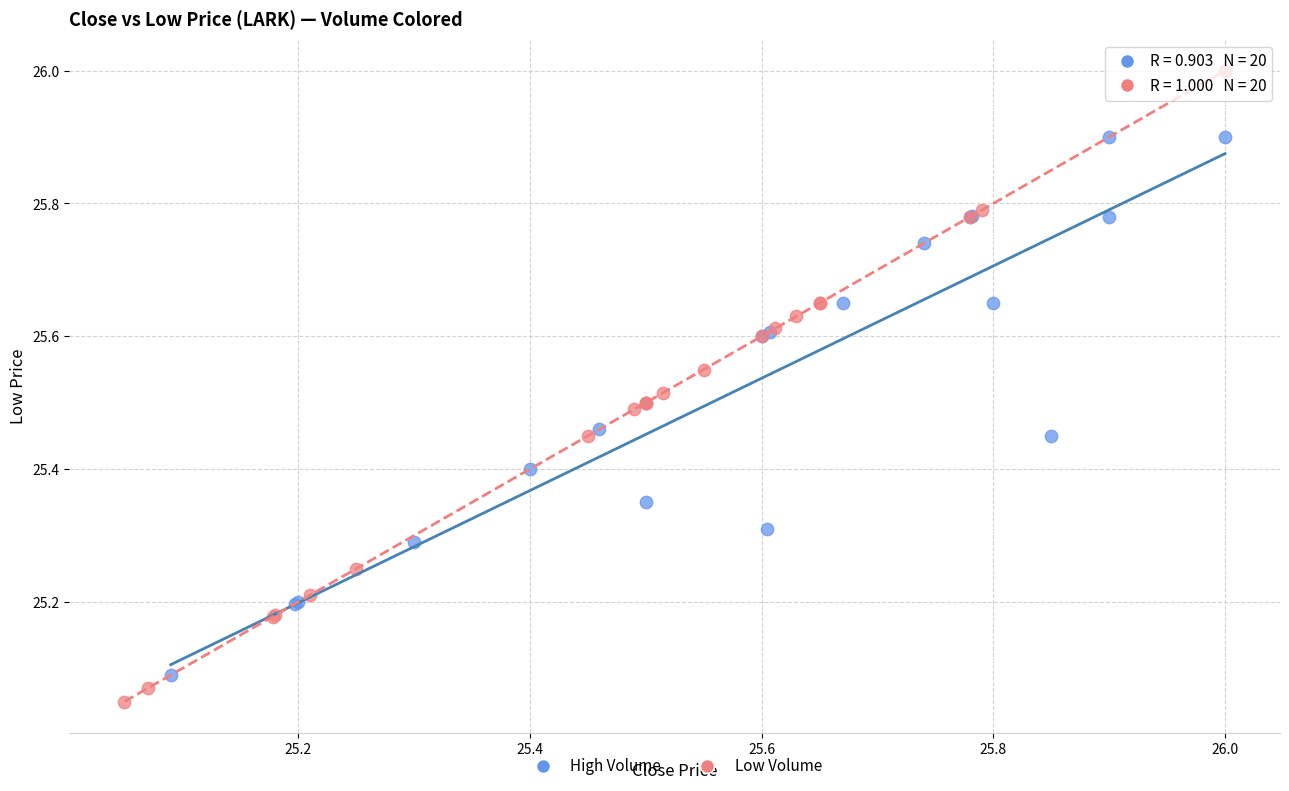

Which series contains the highest Y value?

Low Volume